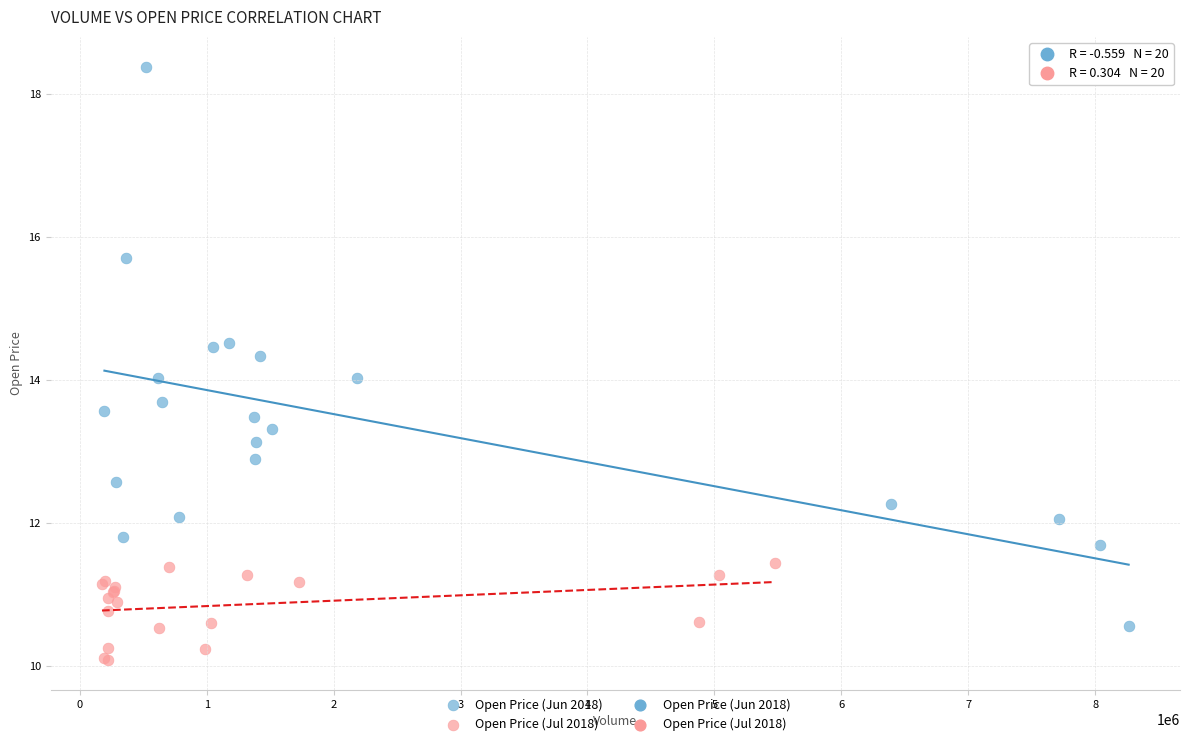

Which series has the largest Y range (max minus min)?

Open Price (Jun 2018)